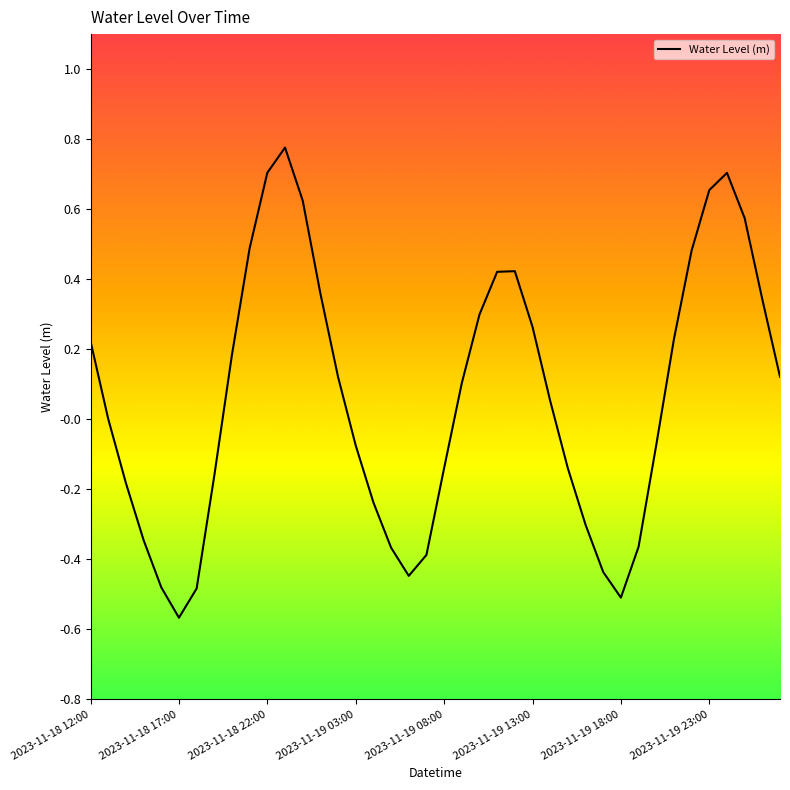

What is the difference between the maximum and minimum values?

1.3